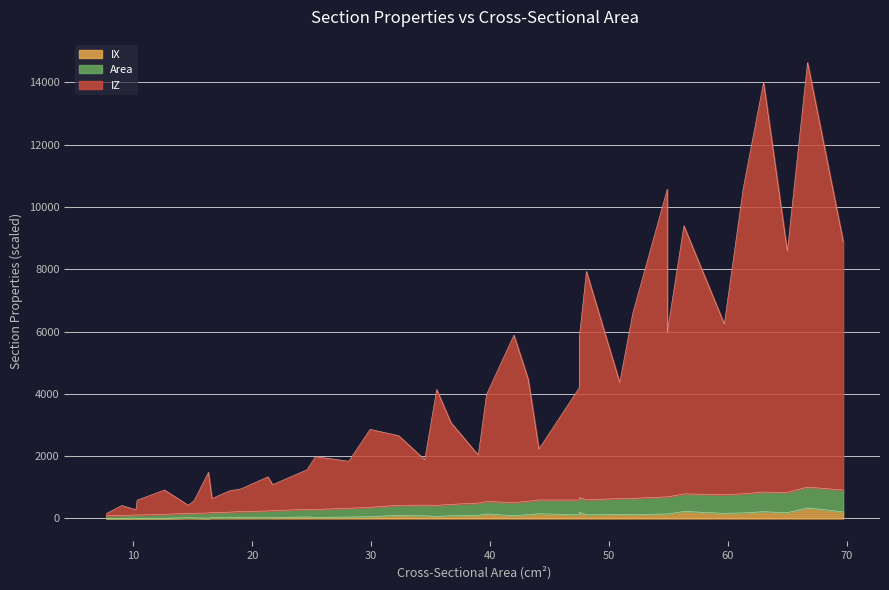

Reading left to right, extract all data points from this chart.

IZ: 156	417	281	588	915	425	576	1483	641	892	946	1337	1087	1567	1987	1836	2860	2658	1885	4140	3078	2034	3985	5885	4474	2229	4199	5804	7931	4363	6589	10569	5967	9394	6241	10615	14005	8573	14637	8896
Area: 83	95	113	109	134	167	169	174	192	204	220	241	248	295	290	327	358	423	429	422	453	494	543	510	553	593	591	672	598	641	646	694	687	790	762	793	847	836	1007	912
IX: 6	5	11	6	8	21	18	11	26	23	30	28	31	49	37	46	59	100	84	67	86	104	146	90	121	152	116	197	117	132	126	145	138	227	165	180	217	186	340	215